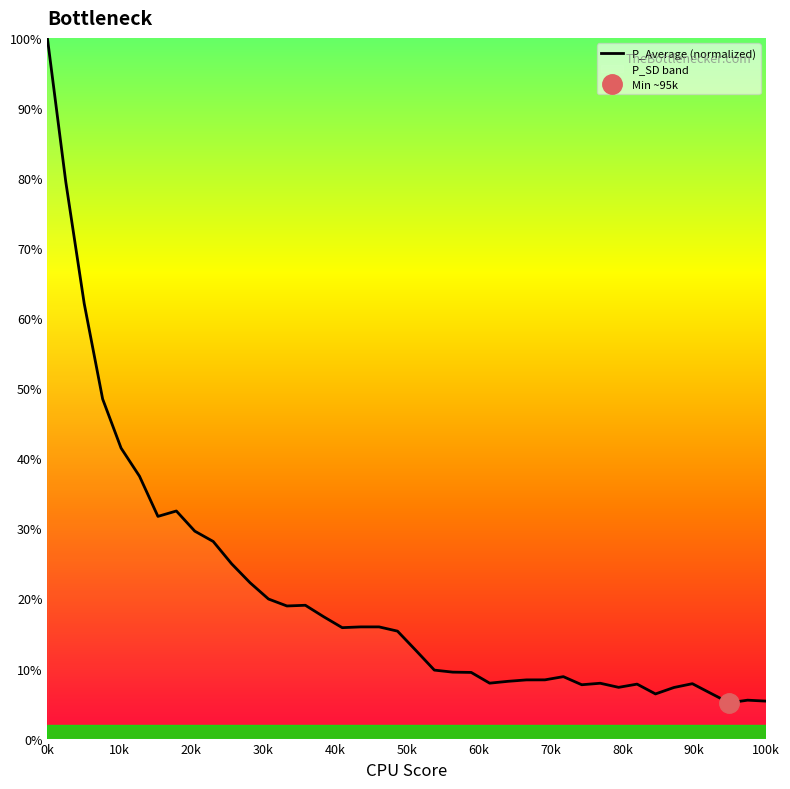

True or false: there are more than 2 points higher than both neighbors.

True